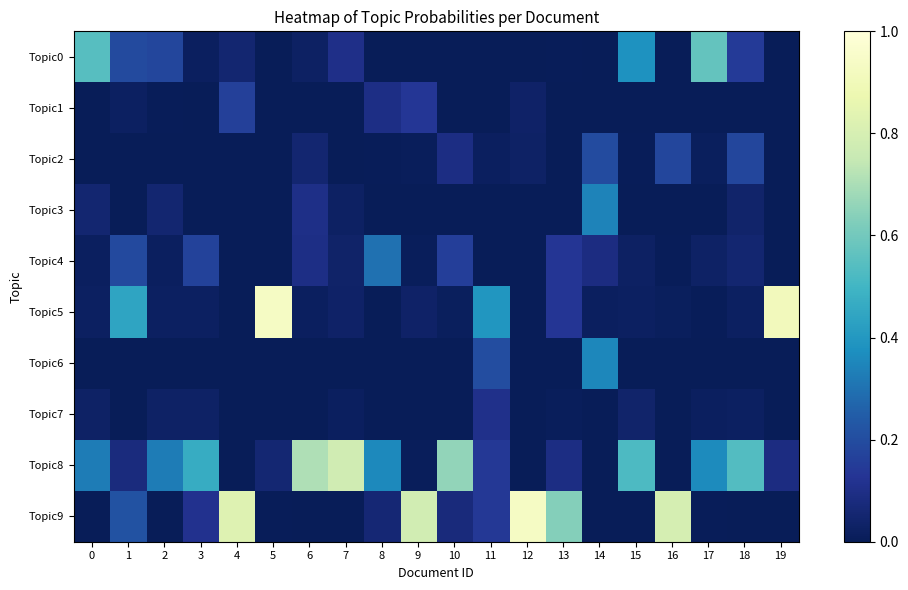

At which category is the sum across all series the highest?

1